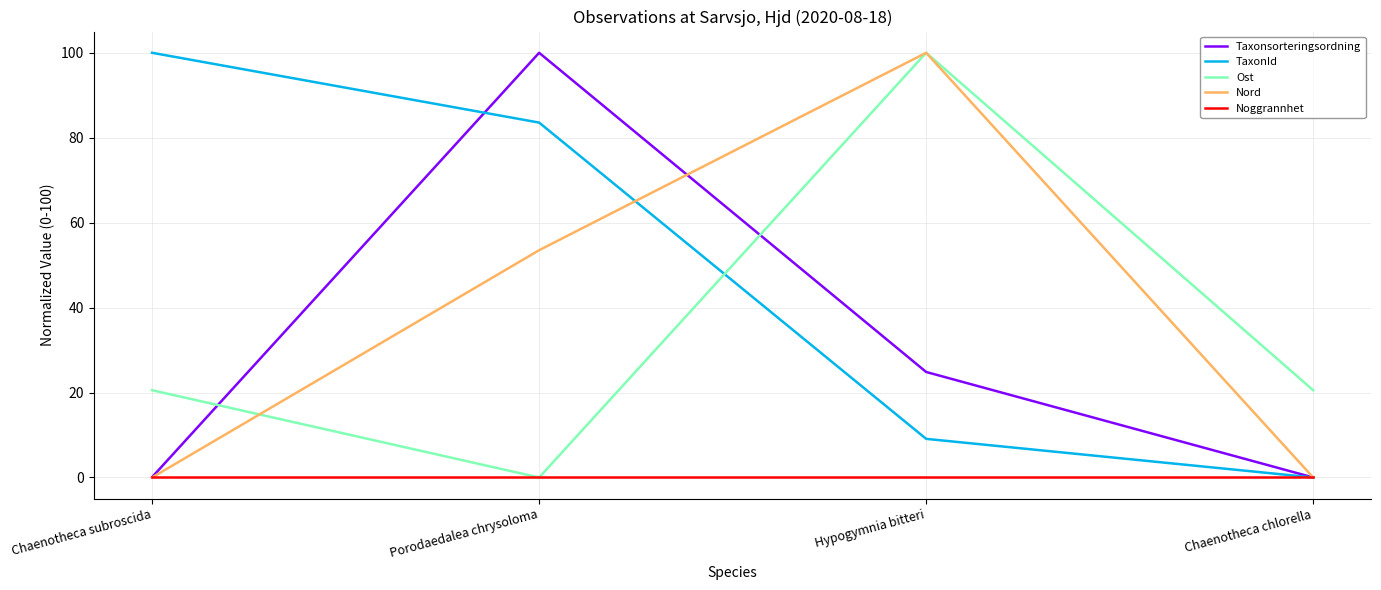

What is the difference between the highest and lowest values at Chaenotheca subroscida?

100.0